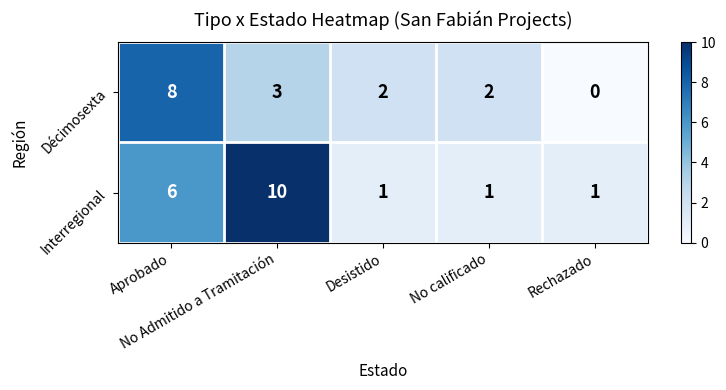

Count the number of categories in the chart.

5